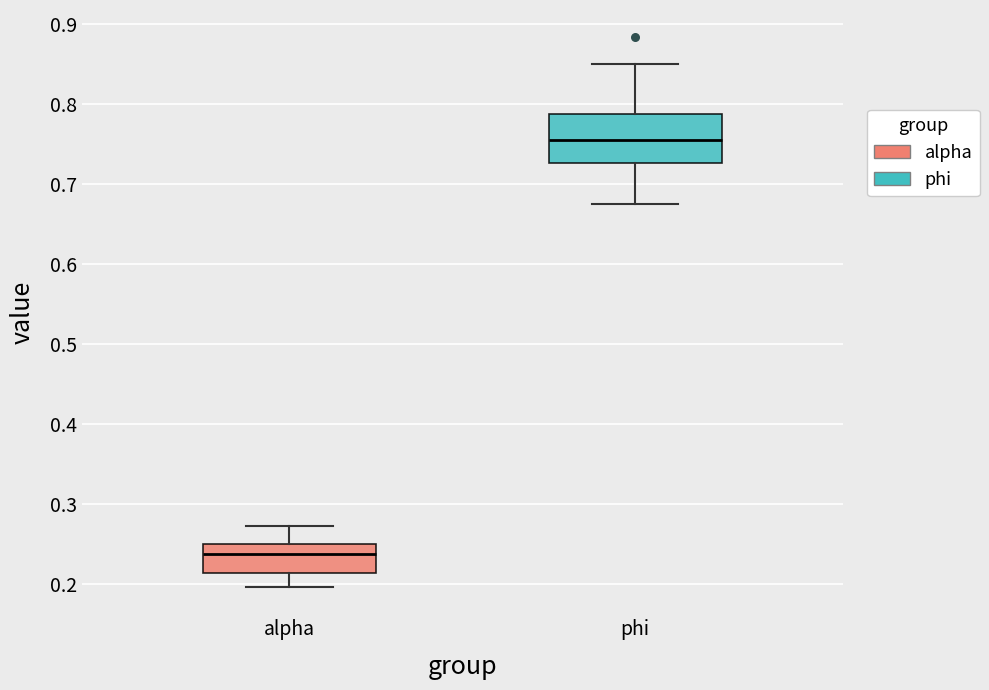

Reading left to right, read every box against the y-axis: the position of its median line, the range the box covers, and the ends of its whiskers. The values are not printed on the chart, so give them approximately, as read against the axis.

alpha: median 0.24, box 0.21 to 0.25, whiskers 0.20 to 0.27
phi: median 0.75, box 0.73 to 0.79, whiskers 0.67 to 0.85